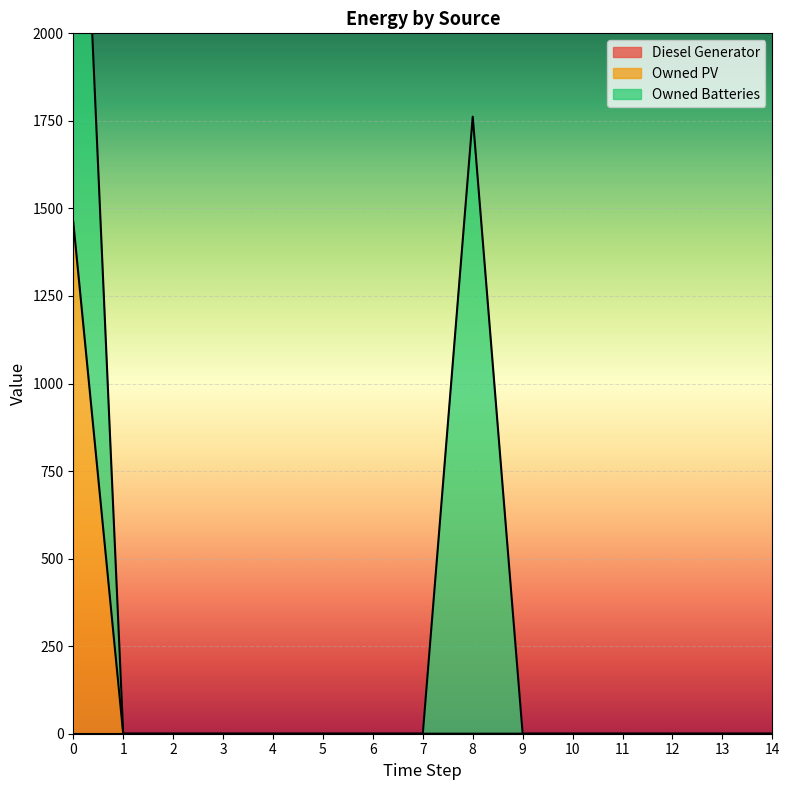

True or false: Owned Batteries and Diesel Generator intersect in this chart.

False